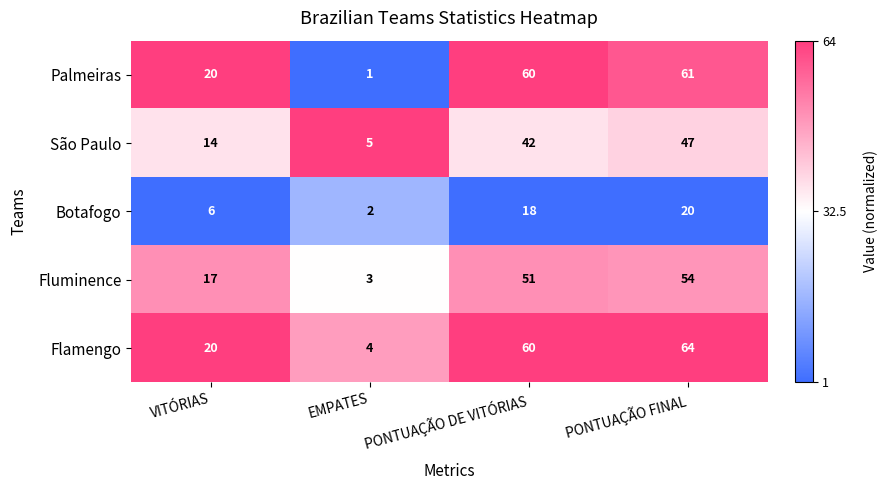

What is the approximate value of Botafogo at PONTUAÇÃO FINAL, to the nearest 10?

20